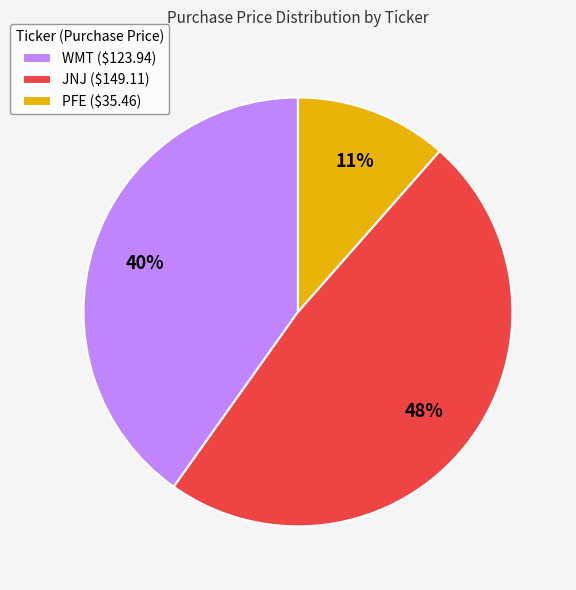

Is the sum of WMT and PFE greater than half?

Yes